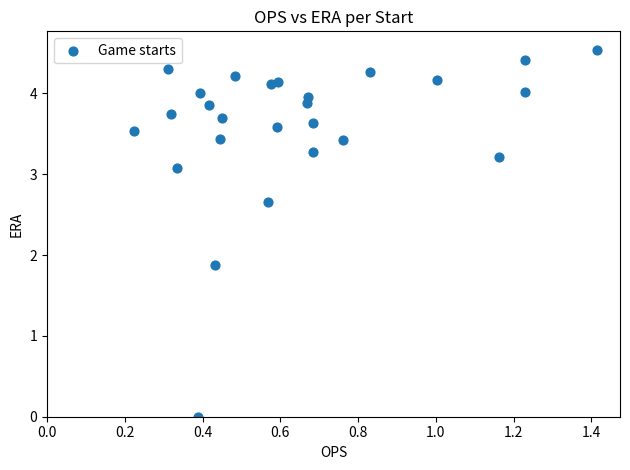

What is the range of Y values (max minus min)?

4.5